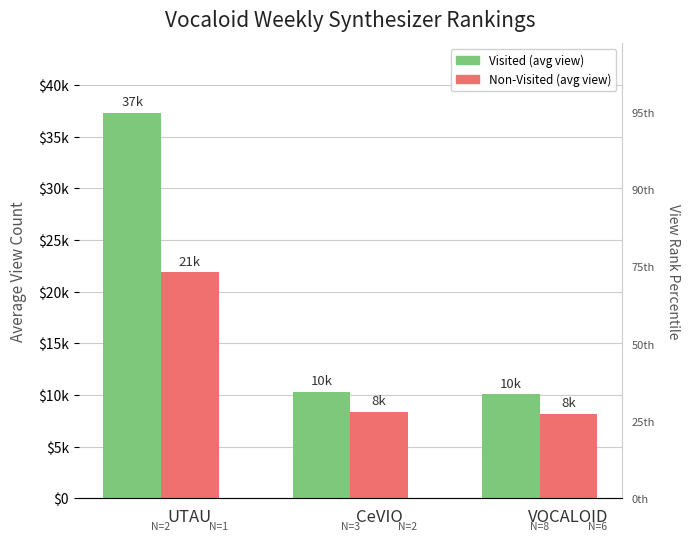

Reading left to right, what are all the values shown in this chart?

Visited (avg view): 37332	10297	10048
Non-Visited (avg view): 21852	8358	8152